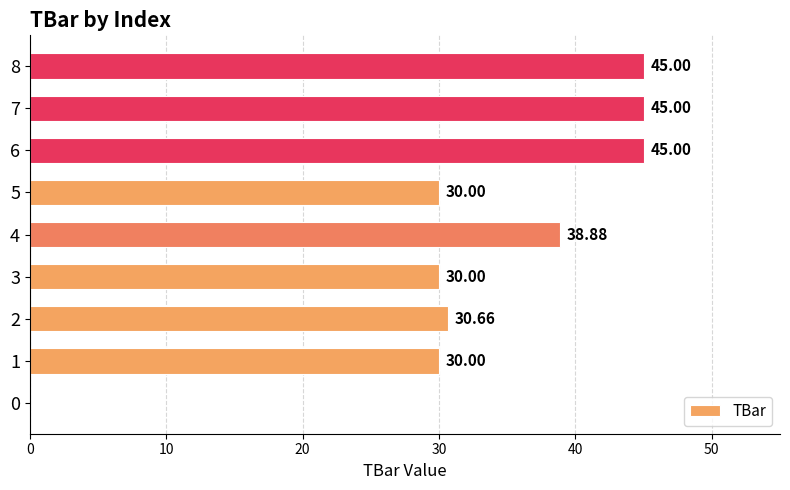

Approximately how many times larger is the value at 5 compared to 8?

0.7